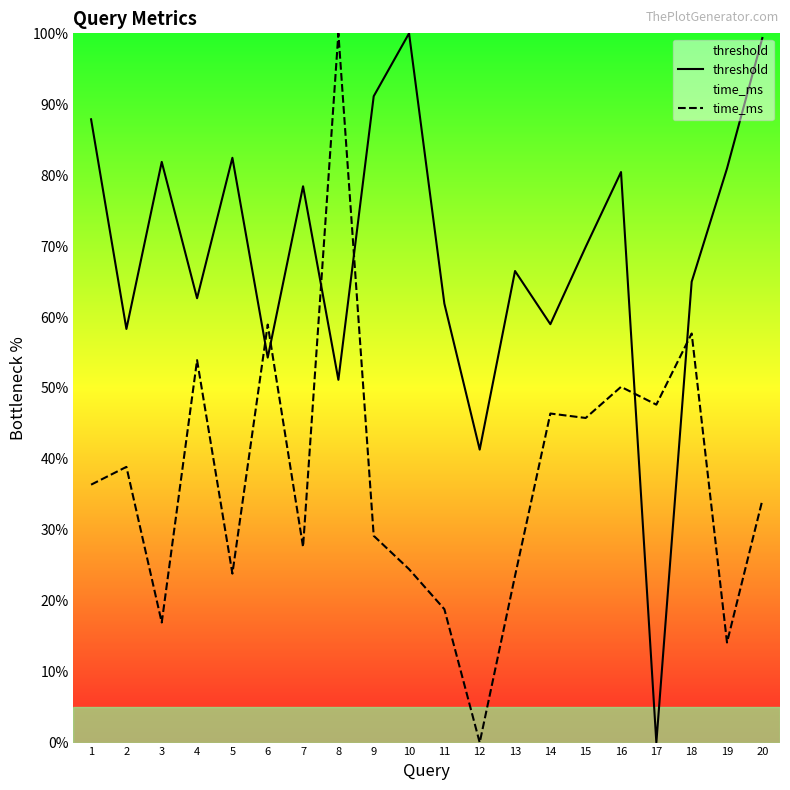

List the series in order of their peak value, lowest first.

threshold, time_ms